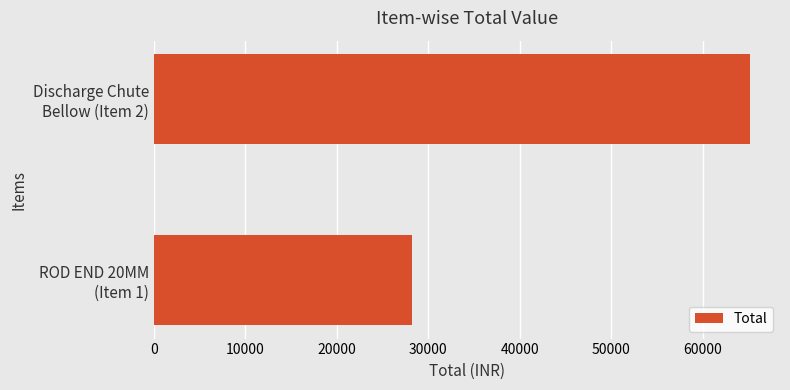

Reading top to bottom, transcribe all the data shown in this chart.

65210	28250